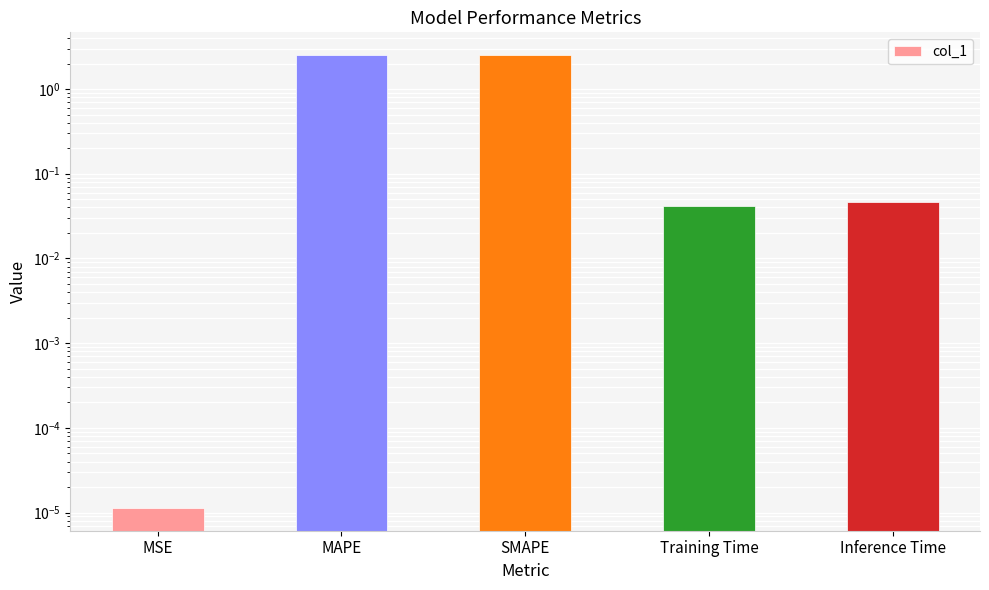

Reading left to right, what are all the values shown in this chart?

0.0	2.5	2.5	0.0	0.0